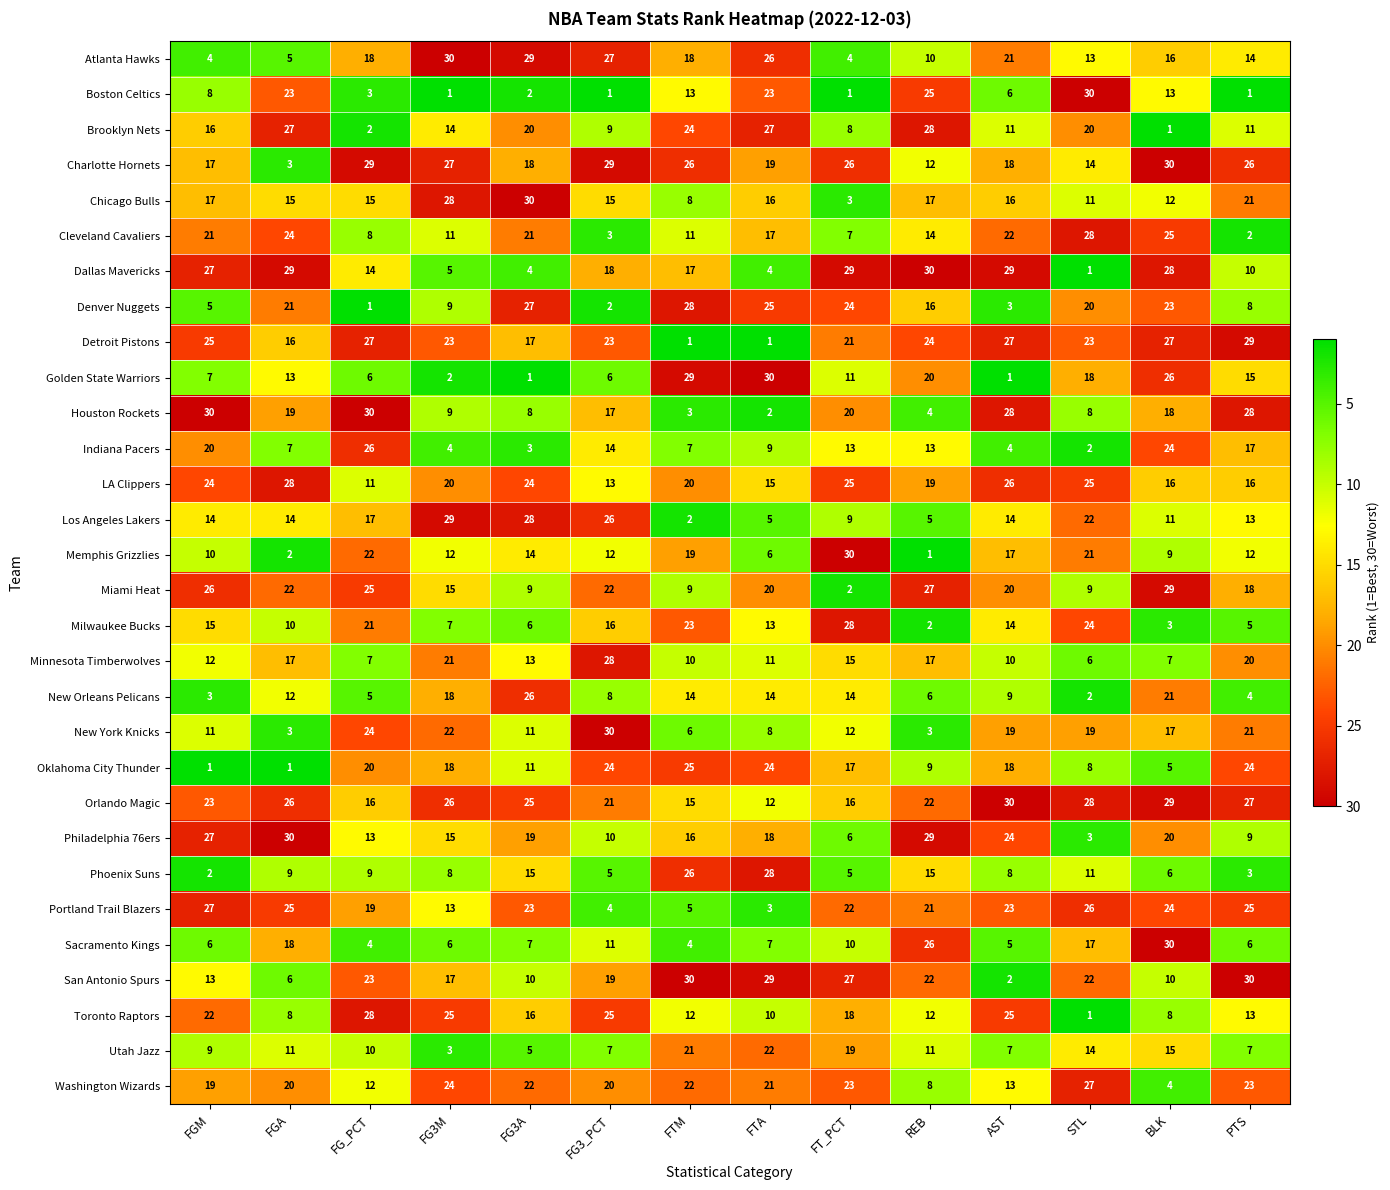

The Washington Wizards series shows 12 at FGM. True or false?

False